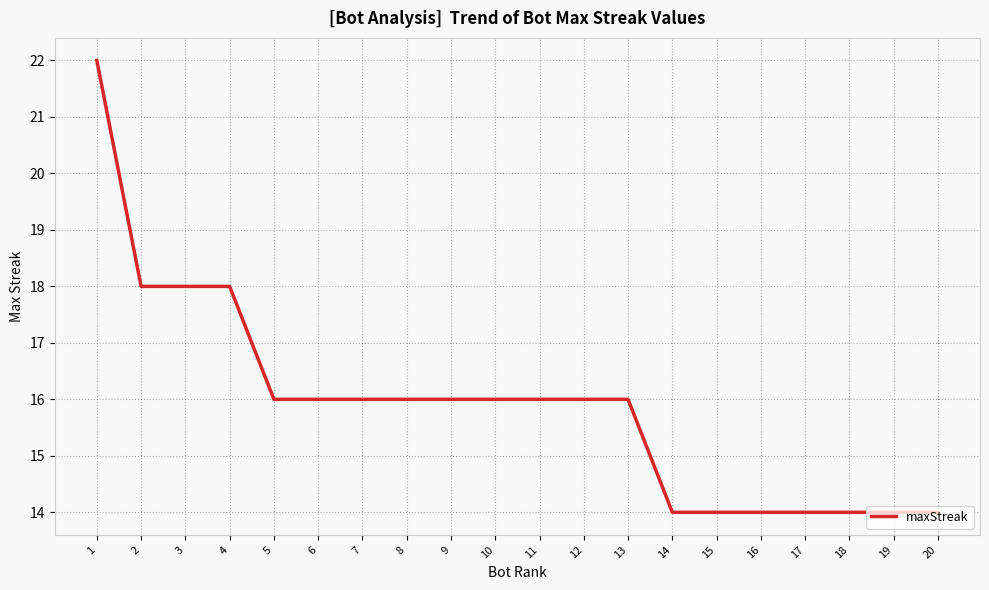

Does the chart have visible grid lines?

Yes